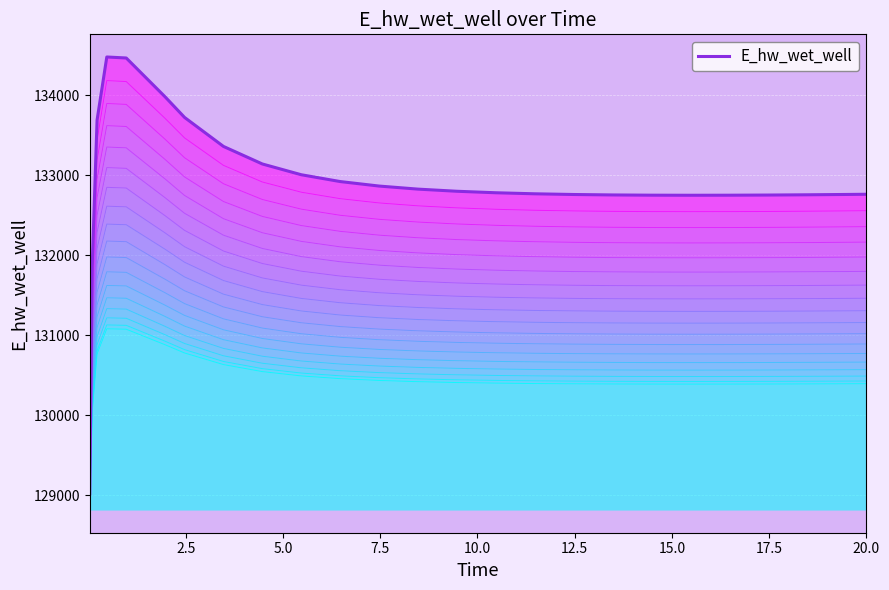

Which has a higher value, 7.5 or 20.0?

7.5